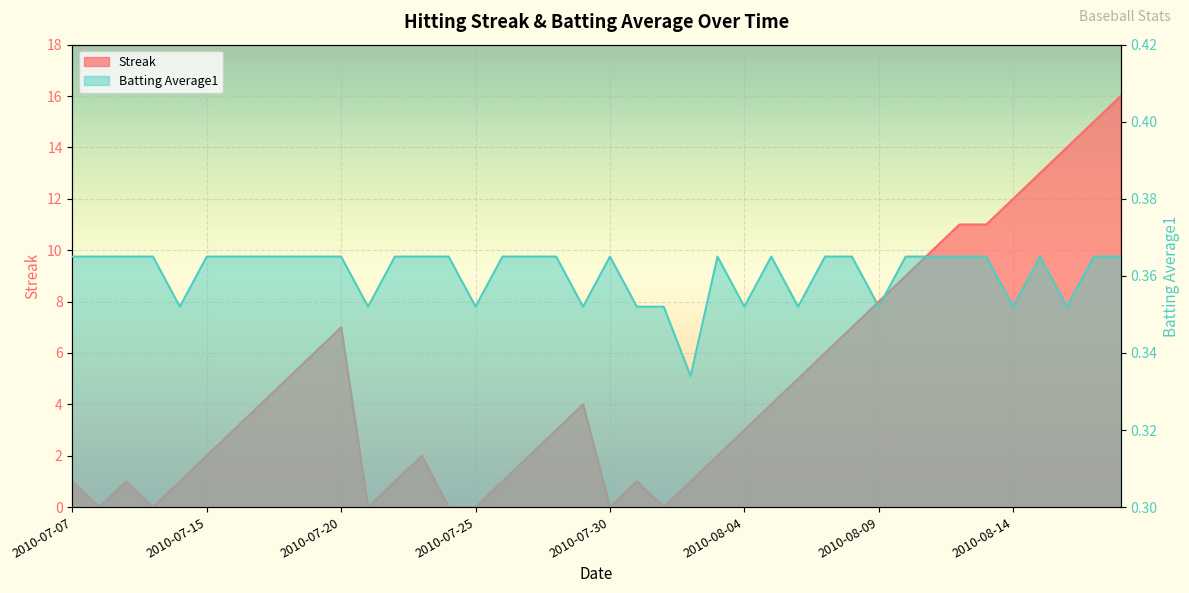

Reading left to right, transcribe all the data shown in this chart.

Streak: 1.0	0.0	1.0	0.0	1.0	2.0	3.0	4.0	5.0	6.0	7.0	0.0	1.0	2.0	0.0	0.0	1.0	2.0	3.0	4.0	0.0	1.0	0.0	1.0	2.0	3.0	4.0	5.0	6.0	7.0	8.0	9.0	10.0	11.0	11.0	12.0	13.0	14.0	15.0	16.0
Batting Average1: 0.4	0.4	0.4	0.4	0.4	0.4	0.4	0.4	0.4	0.4	0.4	0.4	0.4	0.4	0.4	0.4	0.4	0.4	0.4	0.4	0.4	0.4	0.4	0.3	0.4	0.4	0.4	0.4	0.4	0.4	0.4	0.4	0.4	0.4	0.4	0.4	0.4	0.4	0.4	0.4